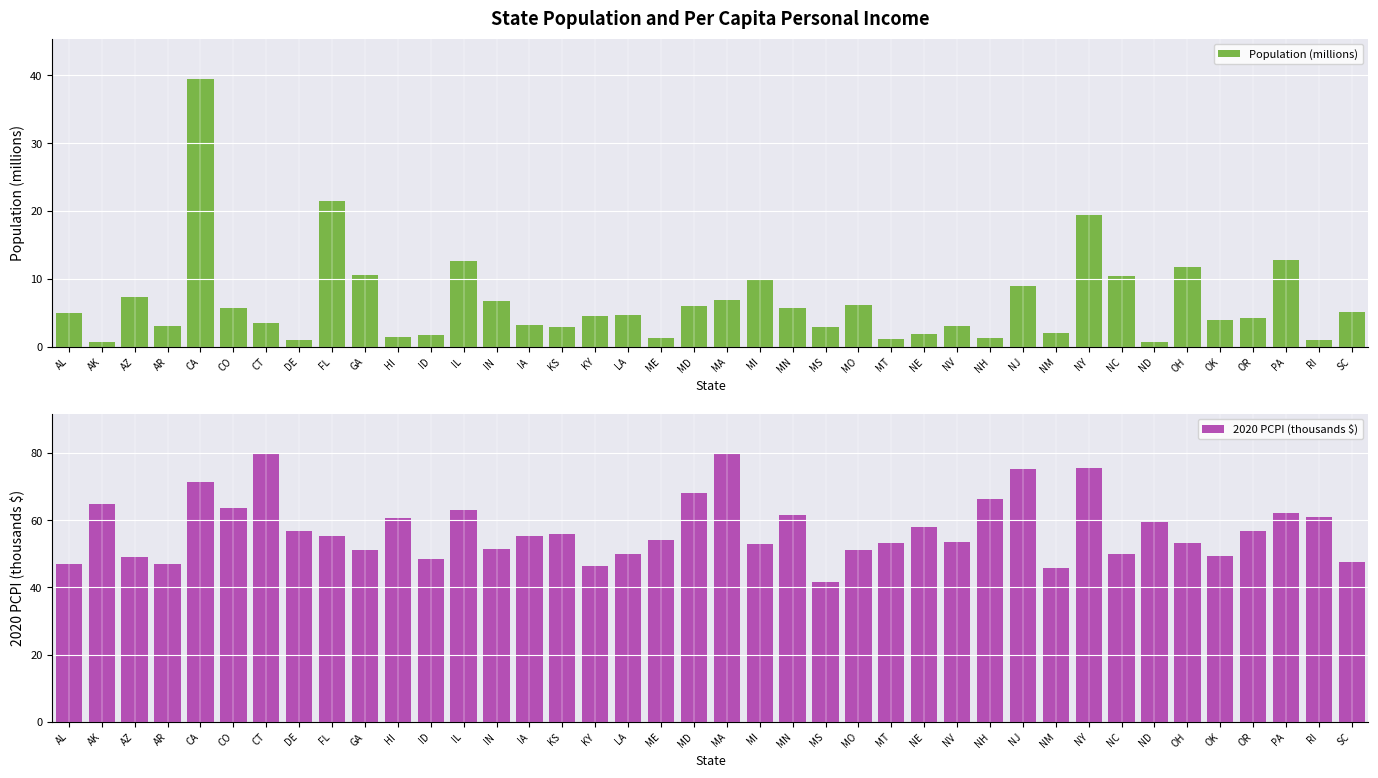

Rank the categories by Population (millions) value from lowest to highest.

AK, ND, DE, RI, MT, ME, NH, HI, ID, NE, NM, KS, MS, AR, NV, IA, CT, OK, OR, KY, LA, AL, SC, MN, CO, MD, MO, IN, MA, AZ, NJ, MI, NC, GA, OH, IL, PA, NY, FL, CA